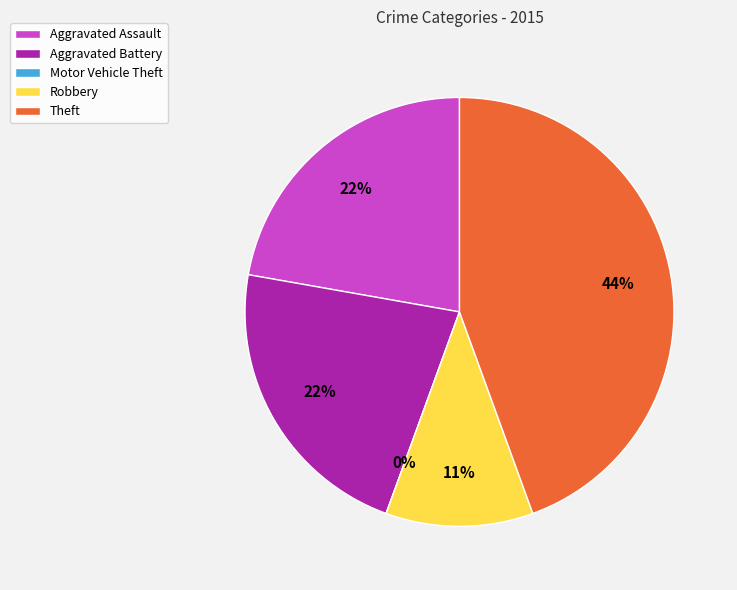

What percentage is the Robbery slice, to the nearest percent?

11%